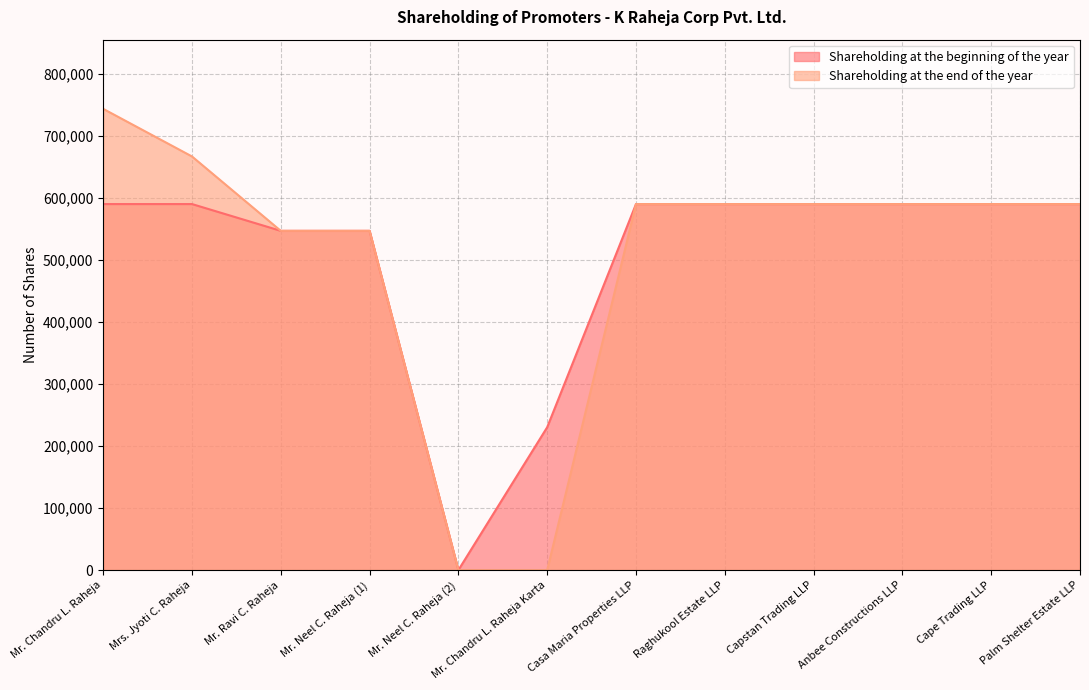

List the labels in order of Shareholding at the beginning of the year value, smallest first.

Mr. Neel C. Raheja (2), Mr. Chandru L. Raheja Karta, Mr. Neel C. Raheja (1), Mr. Ravi C. Raheja, Mr. Chandru L. Raheja, Mrs. Jyoti C. Raheja, Casa Maria Properties LLP, Raghukool Estate LLP, Capstan Trading LLP, Anbee Constructions LLP, Cape Trading LLP, Palm Shelter Estate LLP